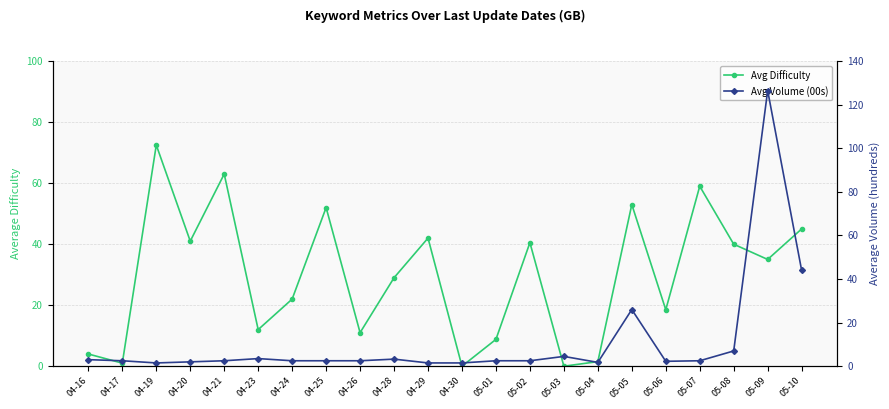

What position from the right is 05-05?

6